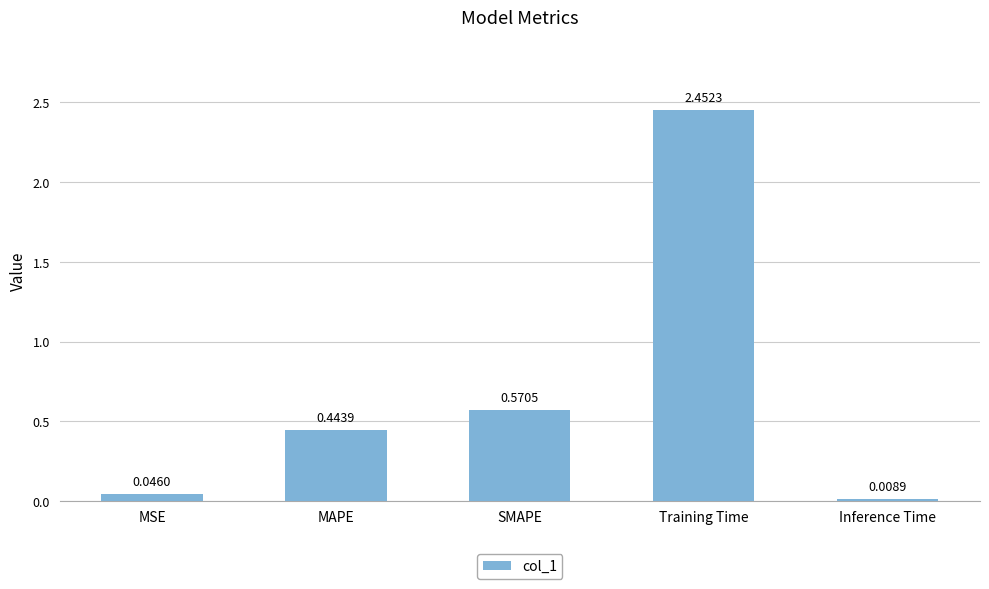

Which has a higher value, MAPE or Inference Time?

MAPE